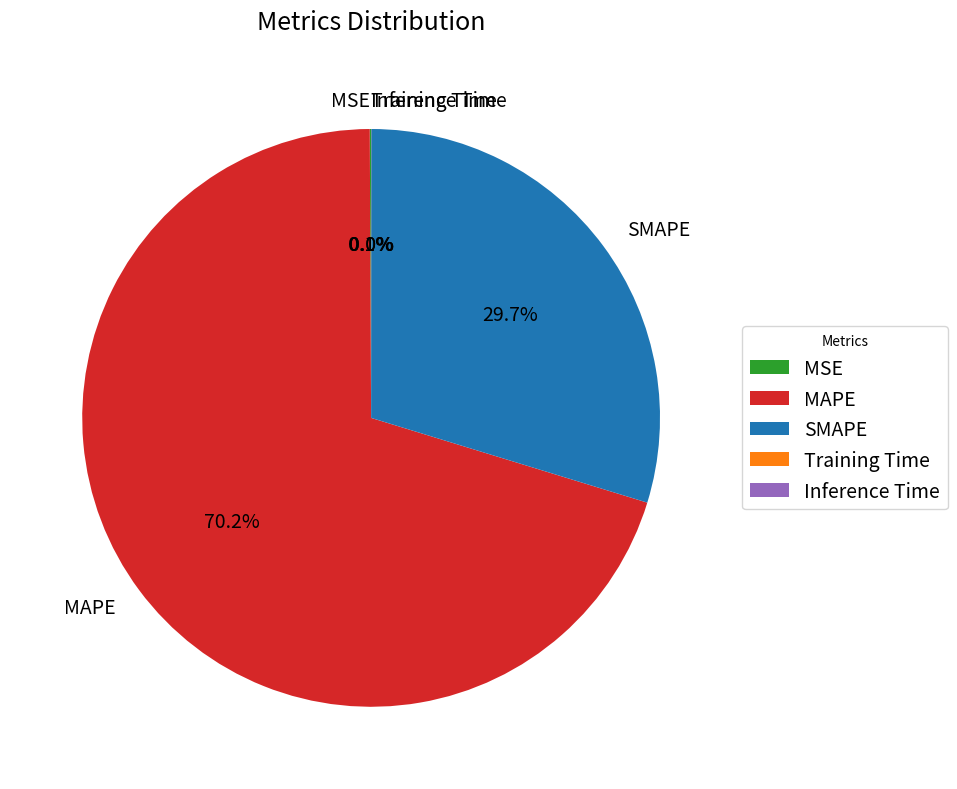

What is the largest slice in the pie chart?

MAPE